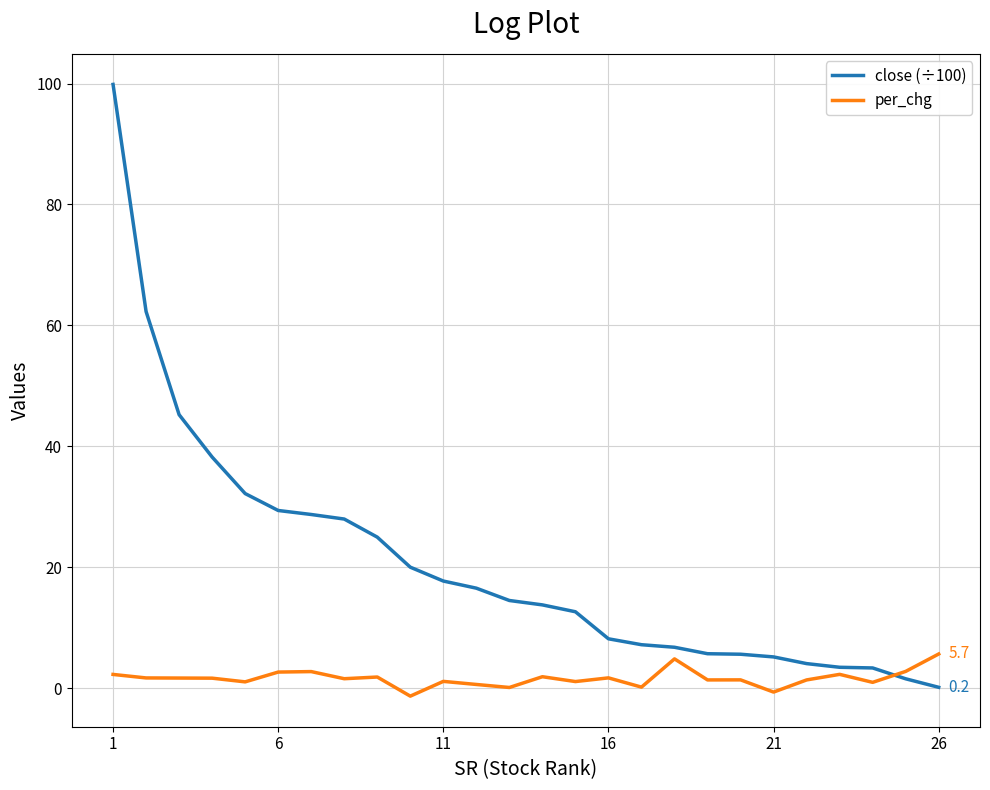

Which series has the largest total across all categories?

close (÷100)